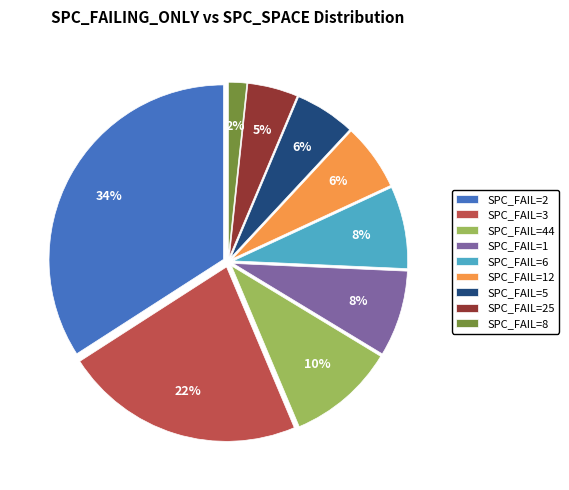

Combined, do SPC_FAIL=1 and SPC_FAIL=25 account for over 50%?

No